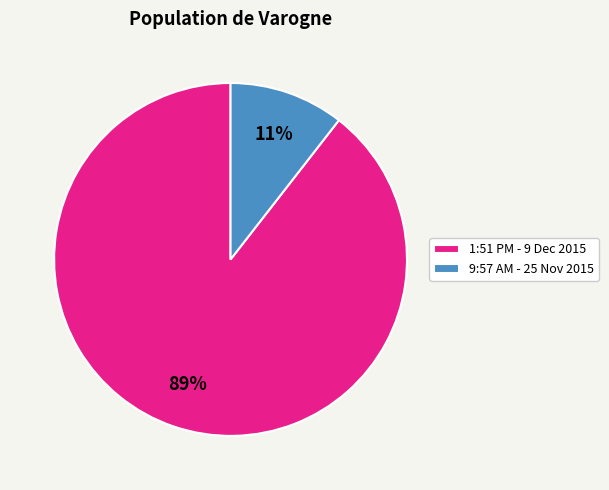

How many segments does this pie chart have?

2